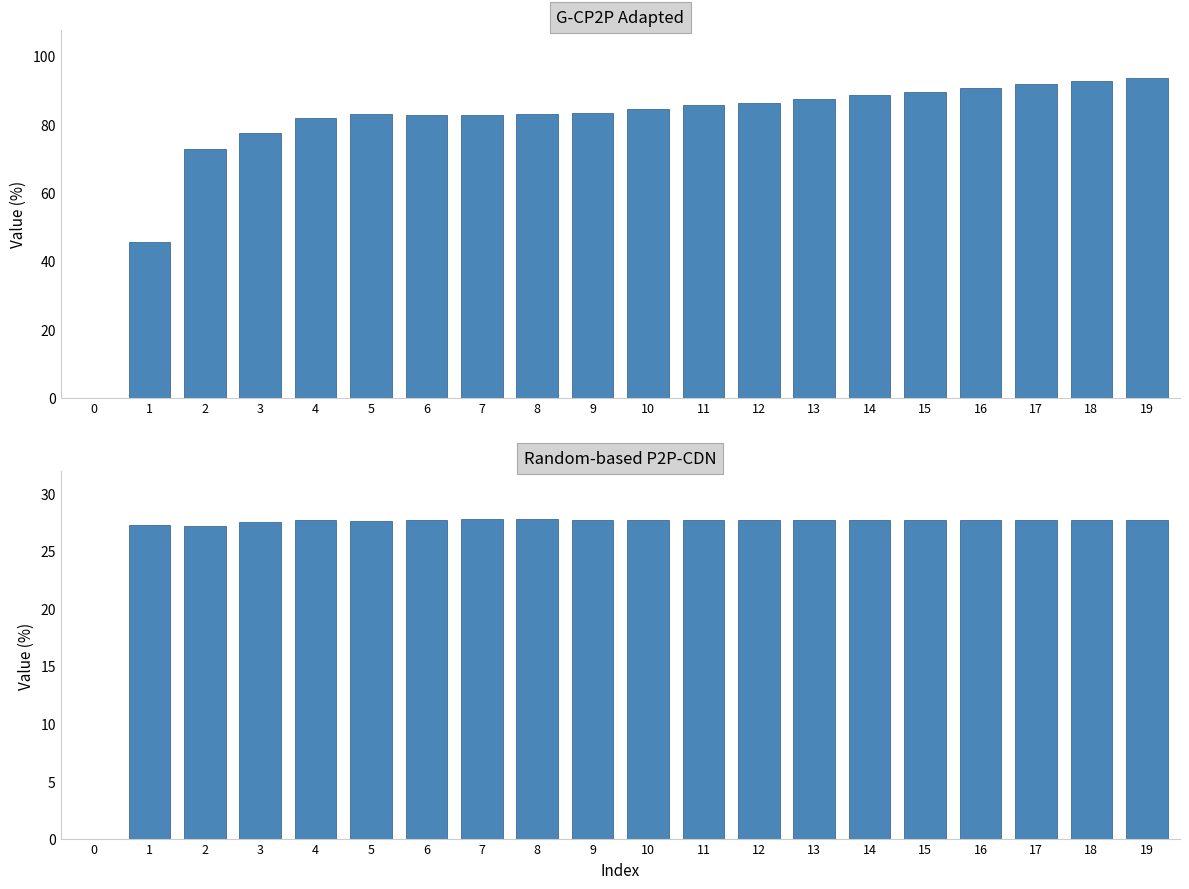

The value of G-CP2P Adapted at 7 is 19.9. True or false?

False